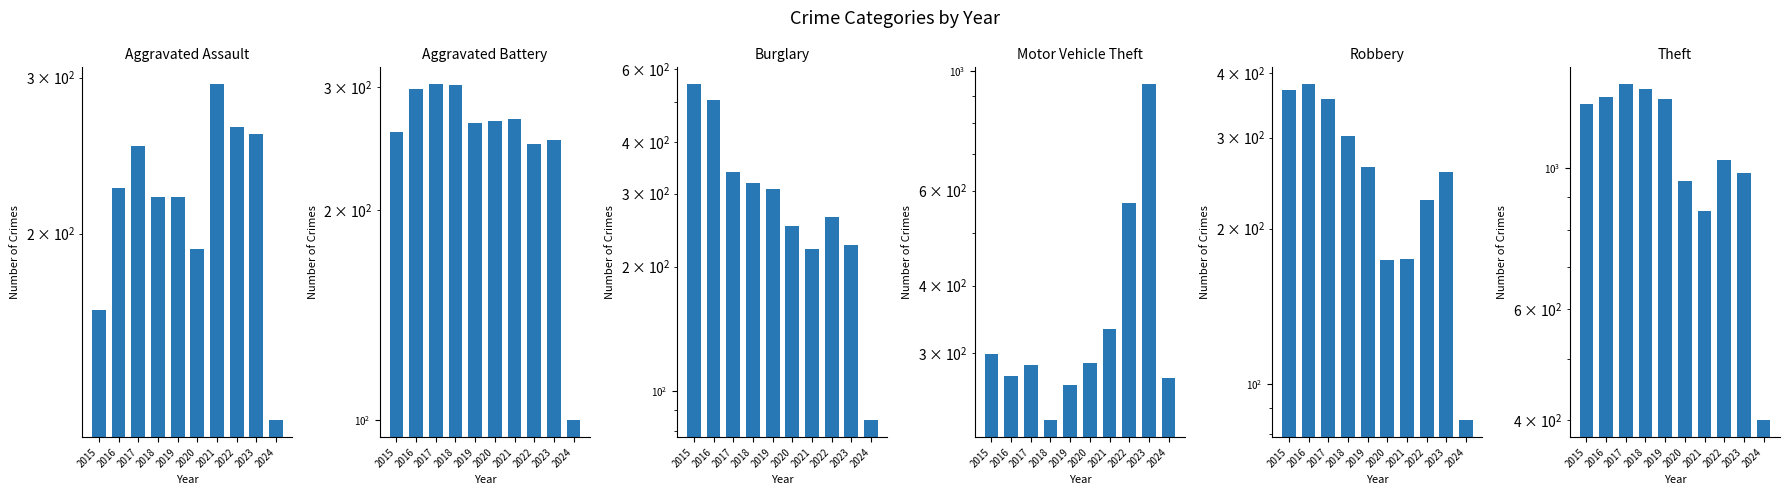

At which label does Motor Vehicle Theft reach its peak?

2023